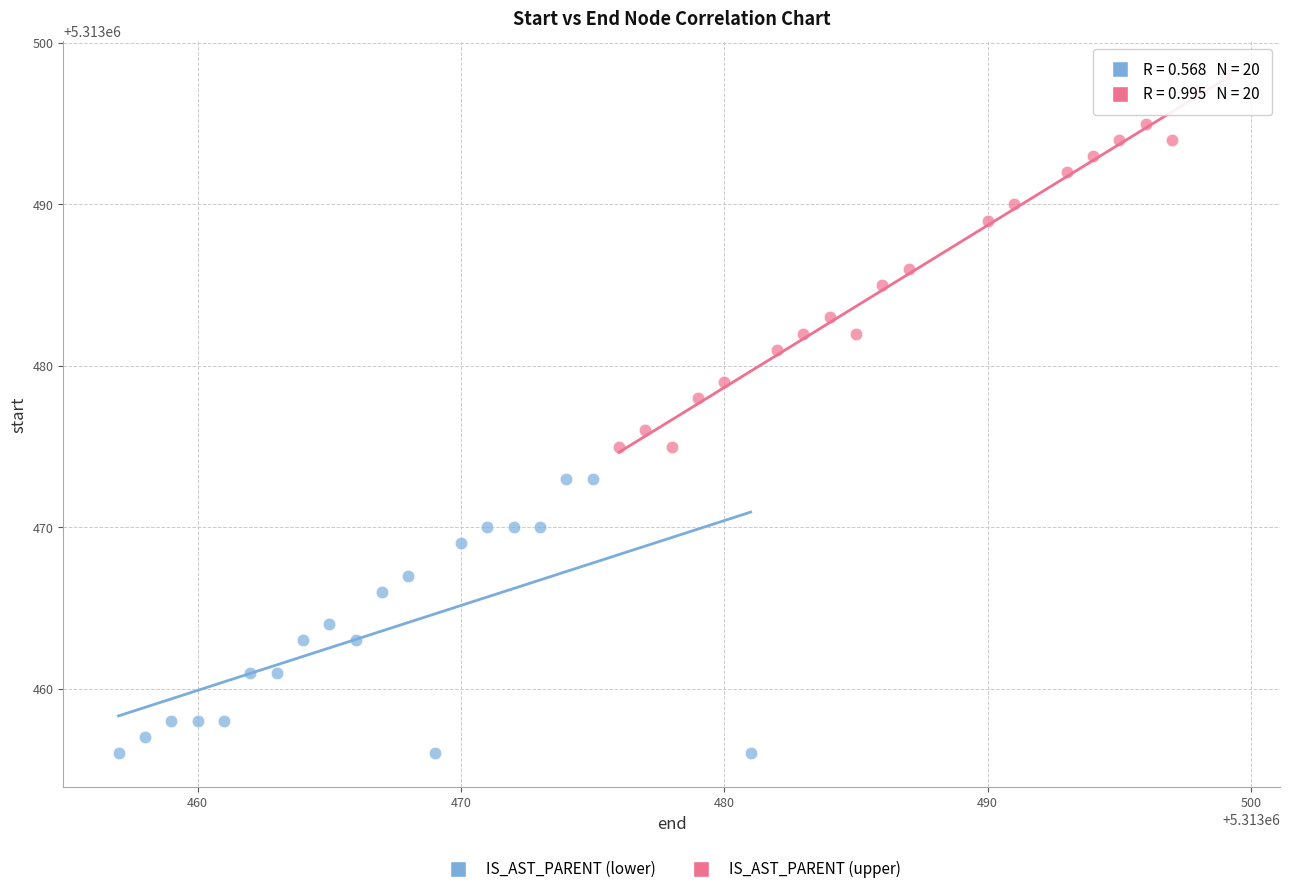

What are all the series names shown in the legend?

IS_AST_PARENT (lower), IS_AST_PARENT (upper)